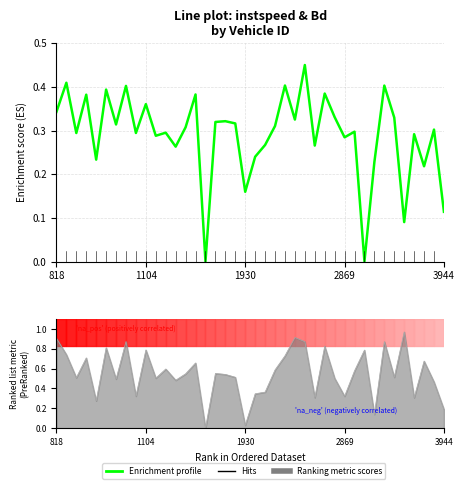

Is the value of Enrichment profile at 12 greater than the value of Hits at 5?

No